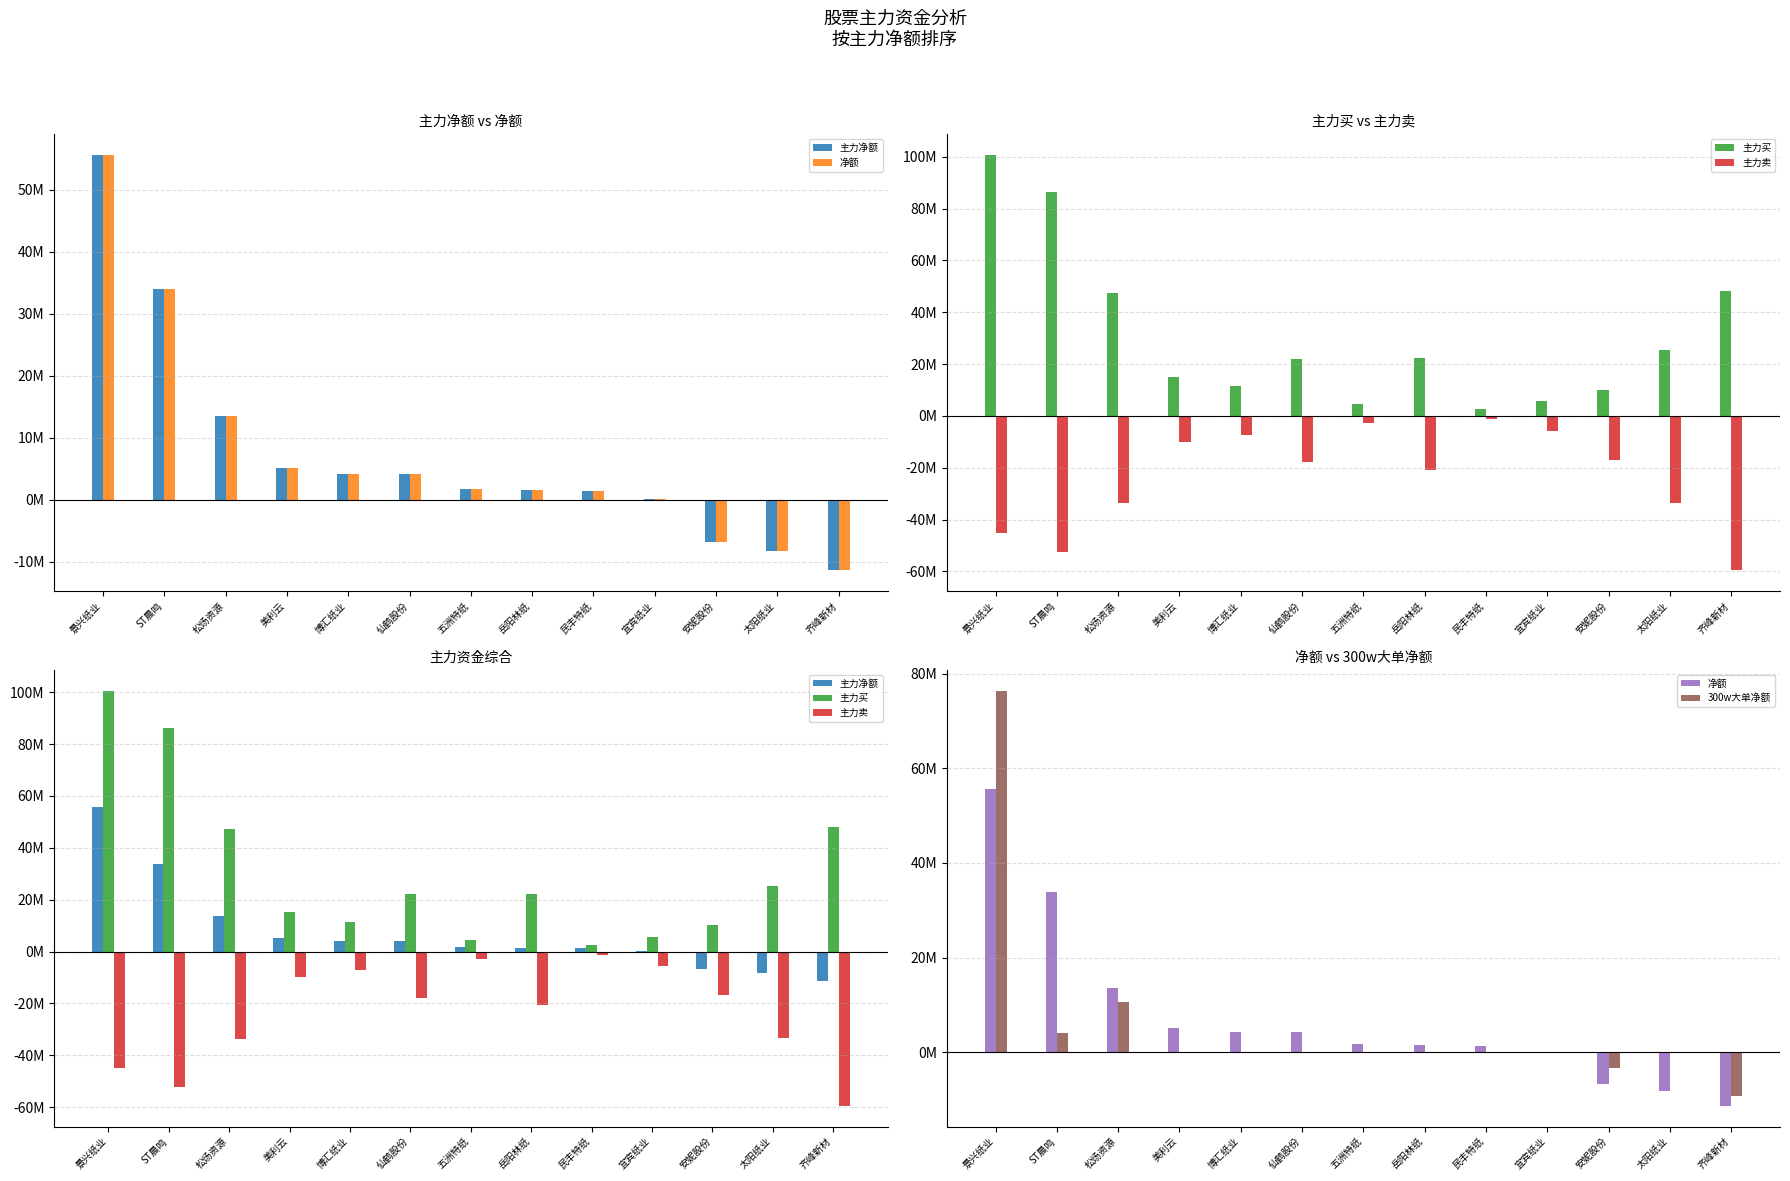

Which label corresponds to the smallest value in the chart?

齐峰新材